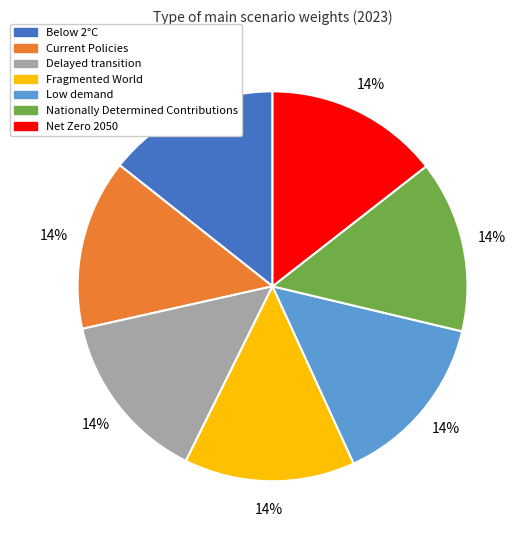

How many segments does this pie chart have?

7